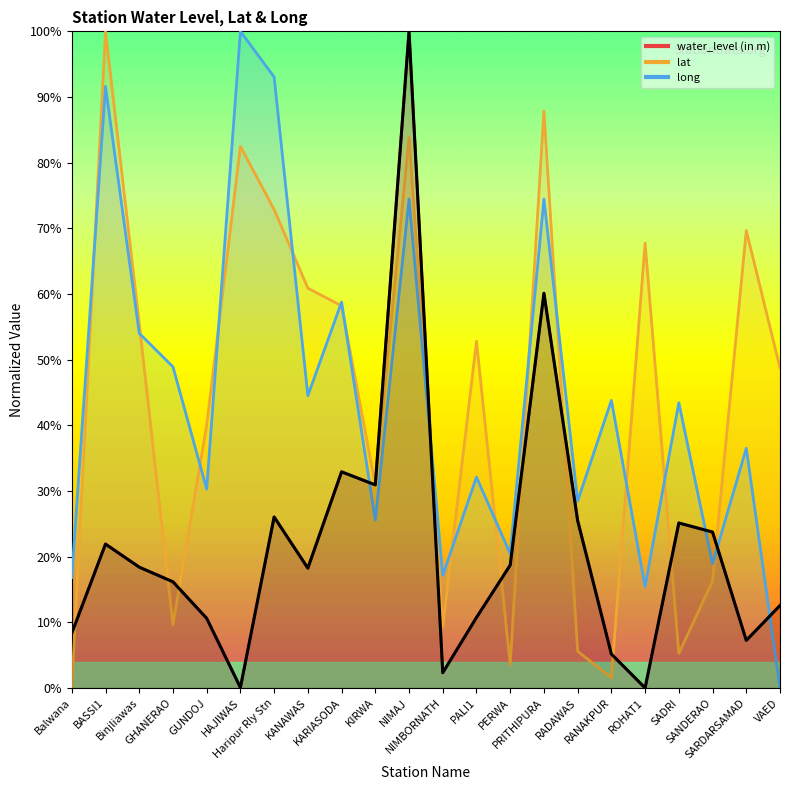

Is the value of long at KIRWA greater than the value of water_level (in m) at GHANERAO?

Yes